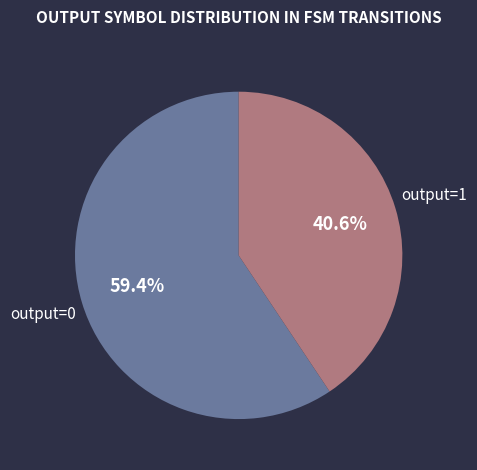

How many slices are in this pie chart?

2